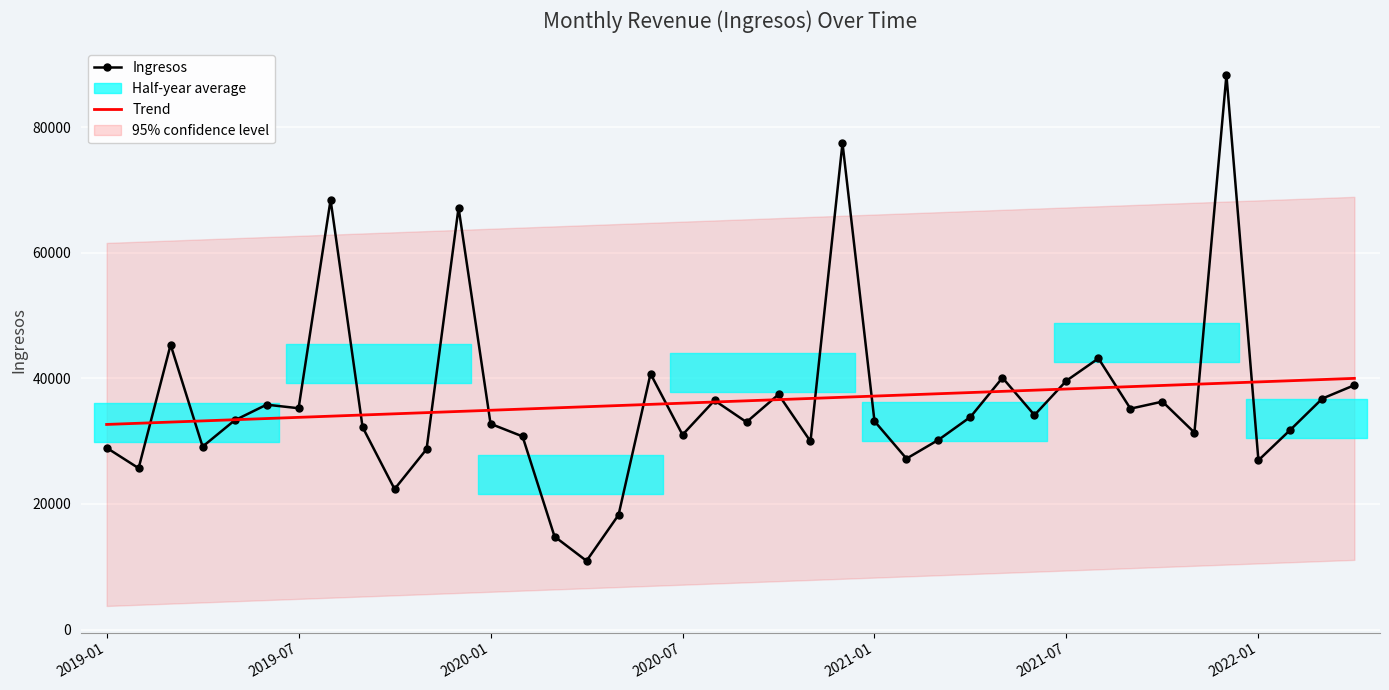

Is this an area chart (filled region under the line)?

No